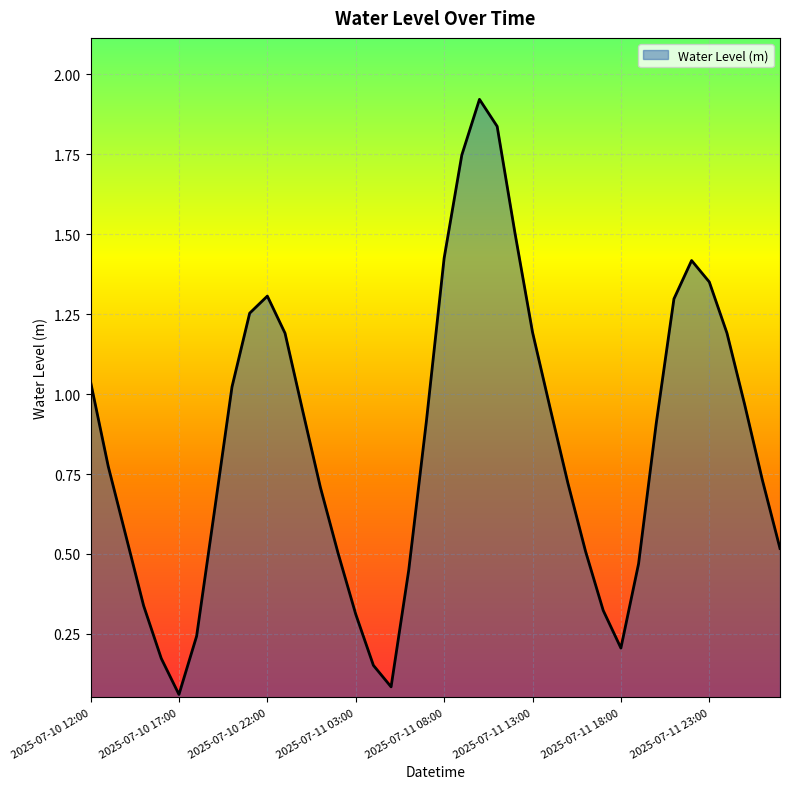

Does the chart display data point markers on the line(s)?

No